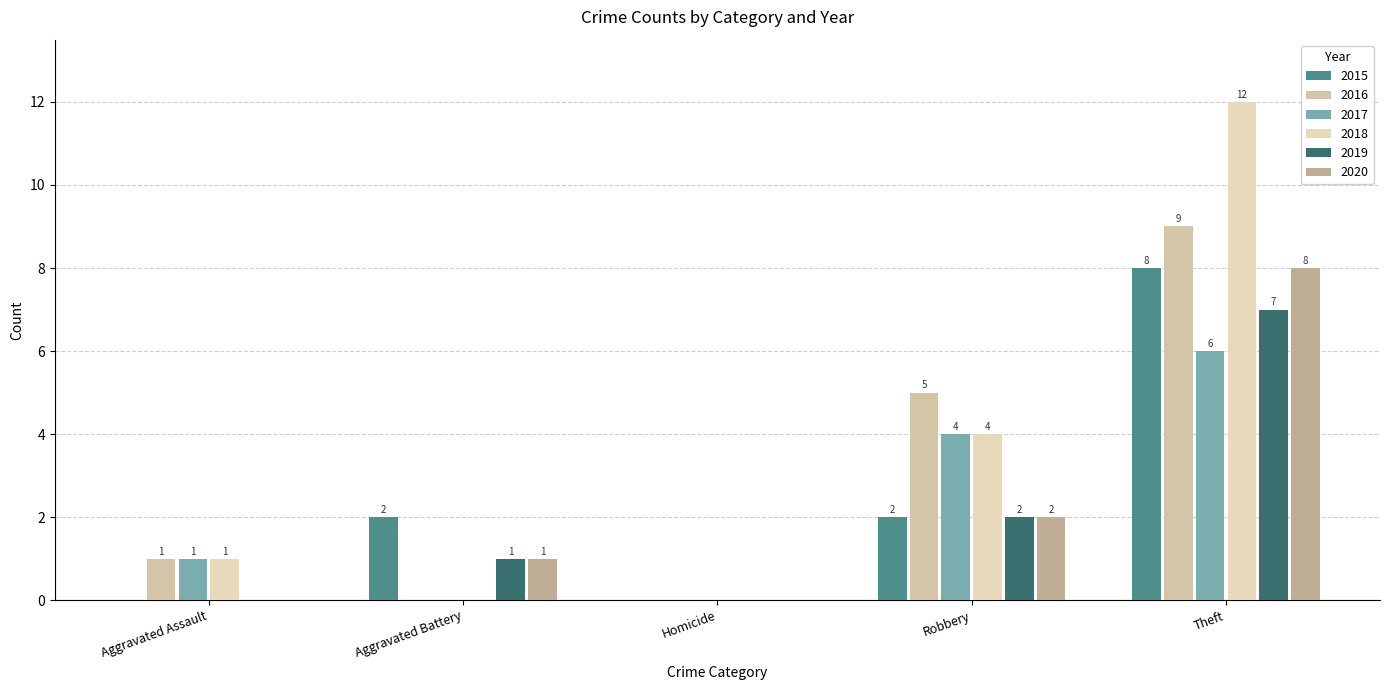

What is the sum of all 2015 values?

12